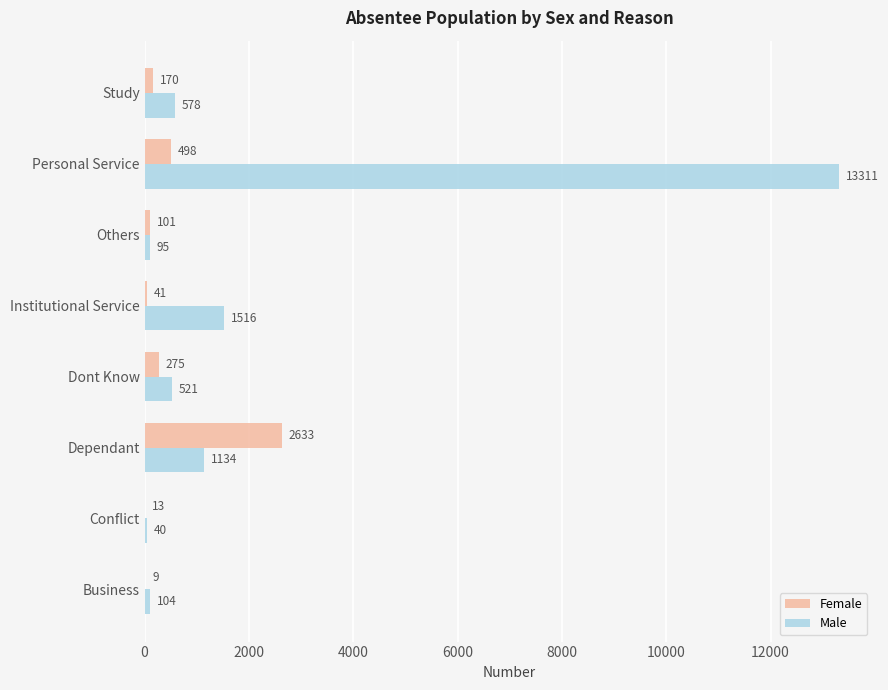

Is the value of Male at Dependant greater than the value of Female at Study?

Yes